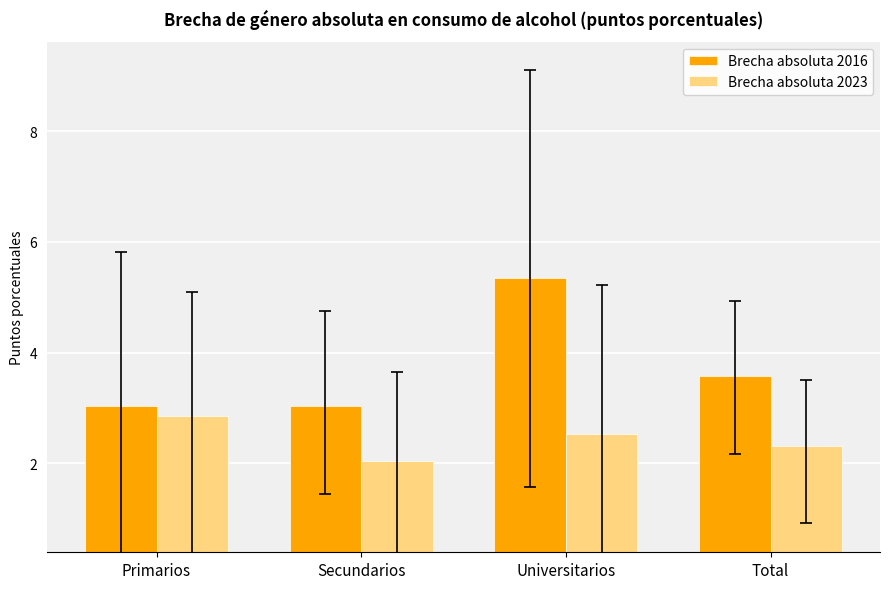

Rank the series at Primarios from lowest to highest value.

Brecha absoluta 2023, Brecha absoluta 2016